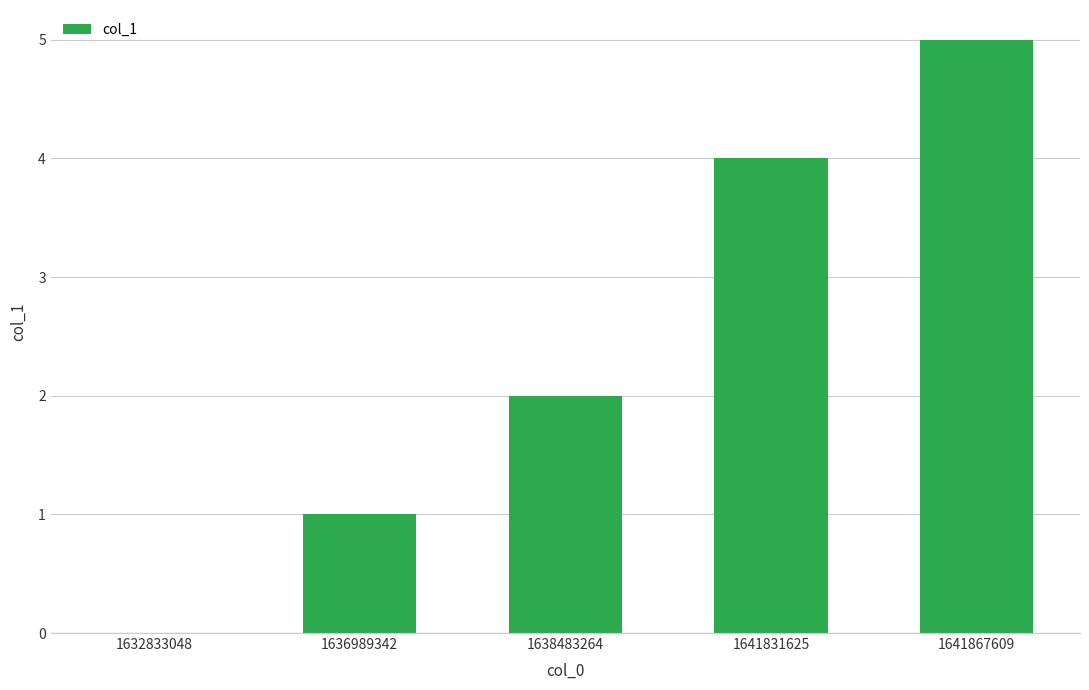

The chart shows a value of 2 at 1638483264. True or false?

True